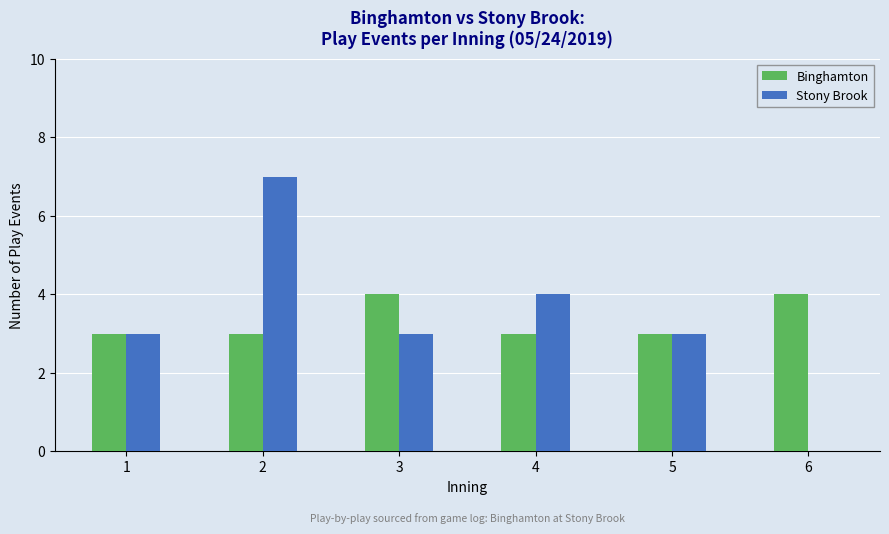

What value does the Stony Brook series have at 5?

3